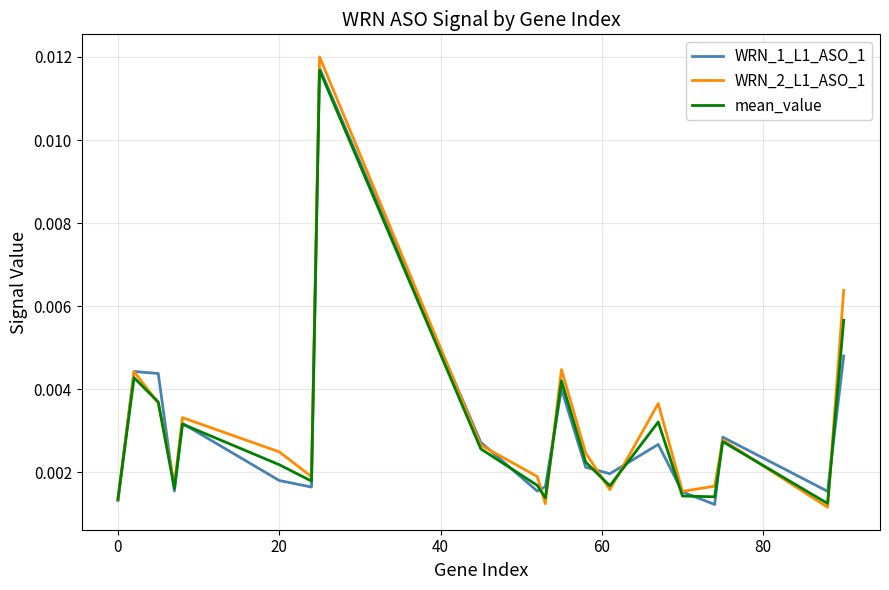

How many lines are shown in the chart?

3